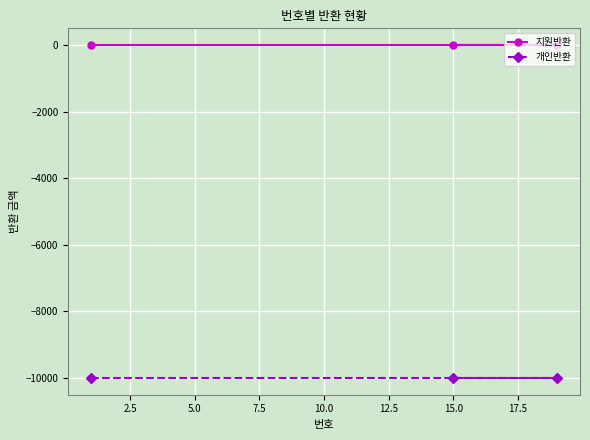

Rank the series by their average value, from lowest to highest.

개인반환, 지원반환